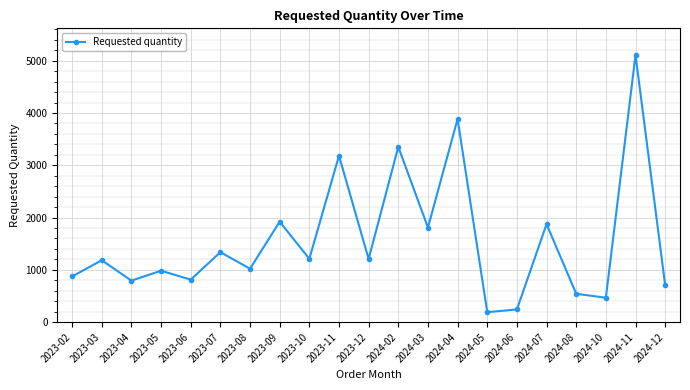

What is the difference between the maximum and minimum values?

4918